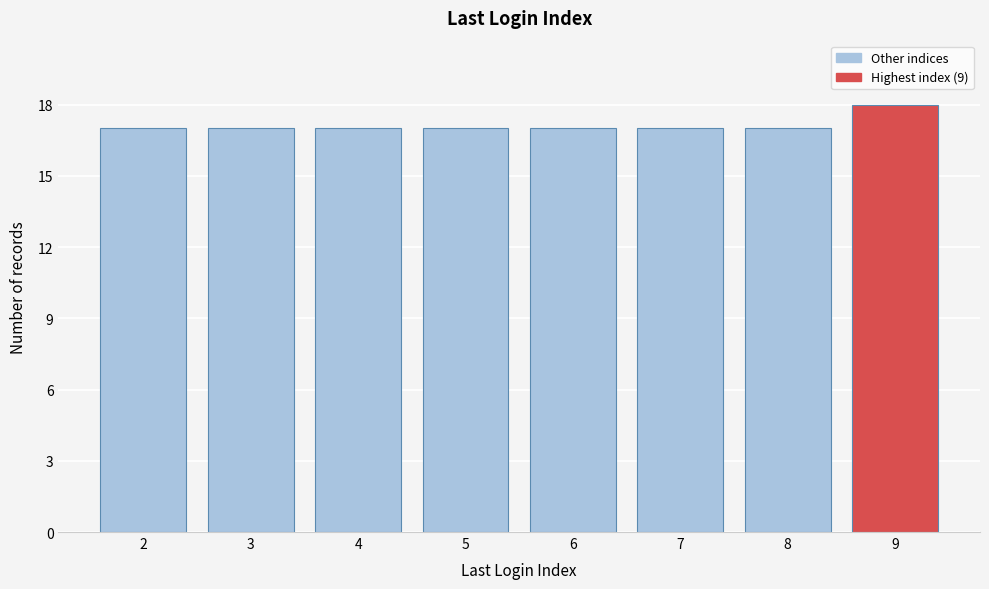

Reading right to left, extract all data points from this chart.

18	17	17	17	17	17	17	17